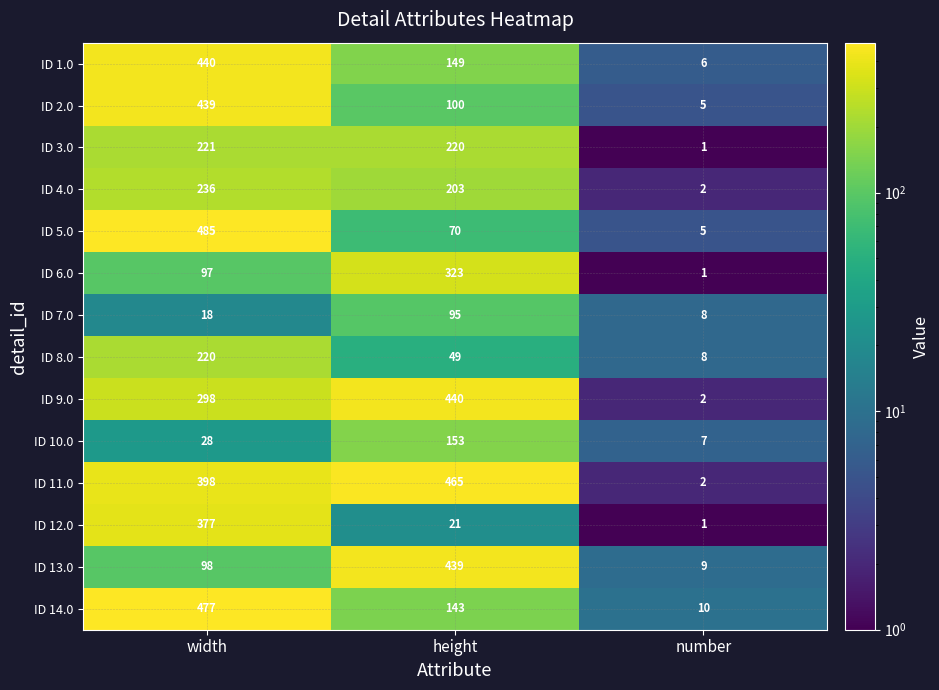

Count the number of categories in the chart.

3